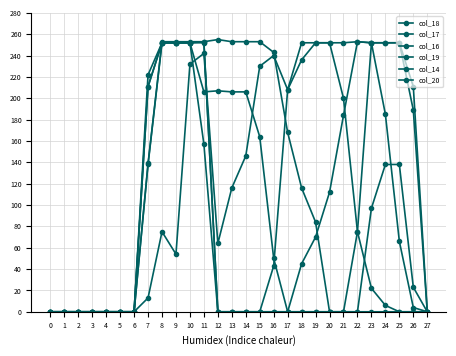

Which category has the highest value in the col_16 series?

22